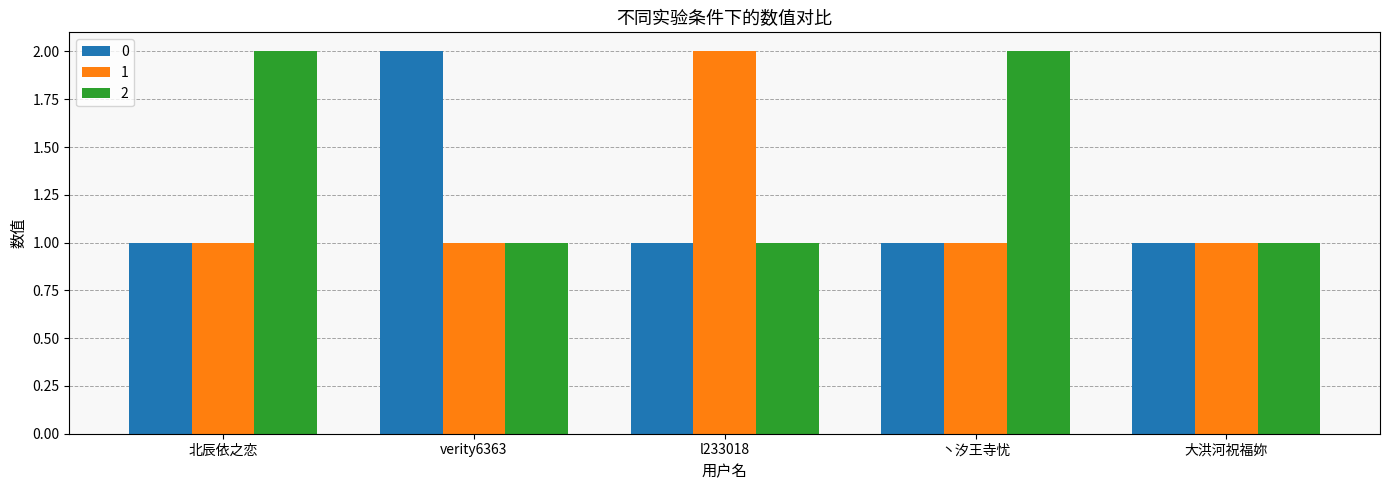

What position from the right is verity6363?

4